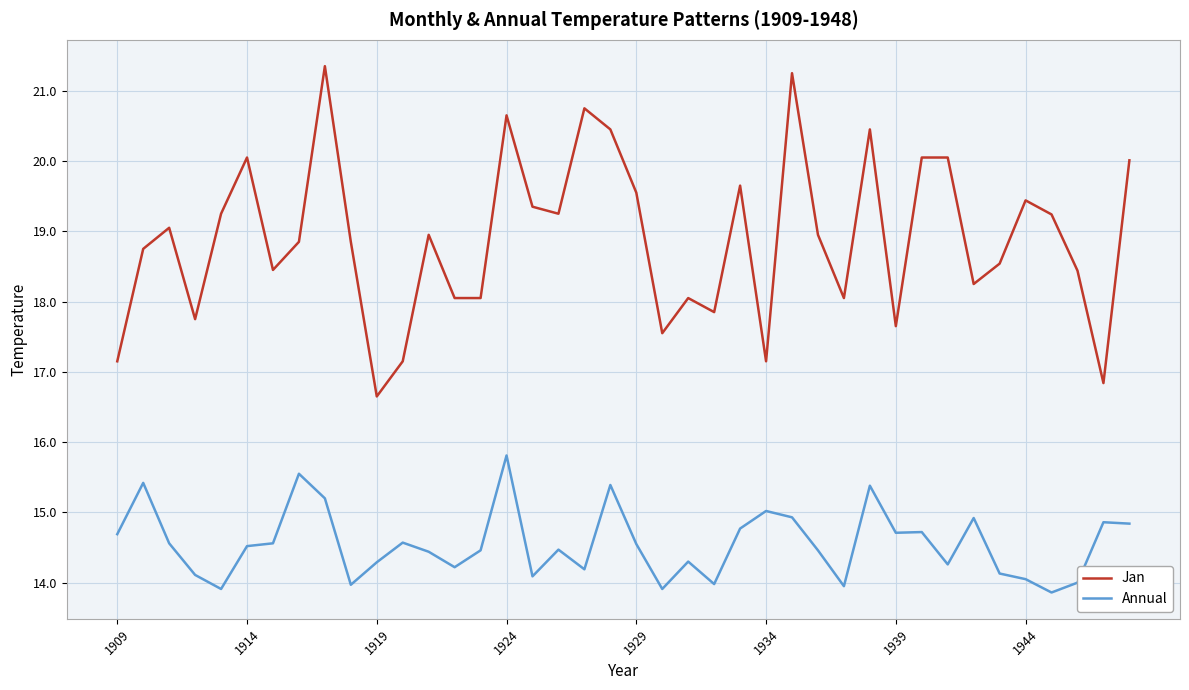

Rank the series by their average value, from highest to lowest.

Jan, Annual